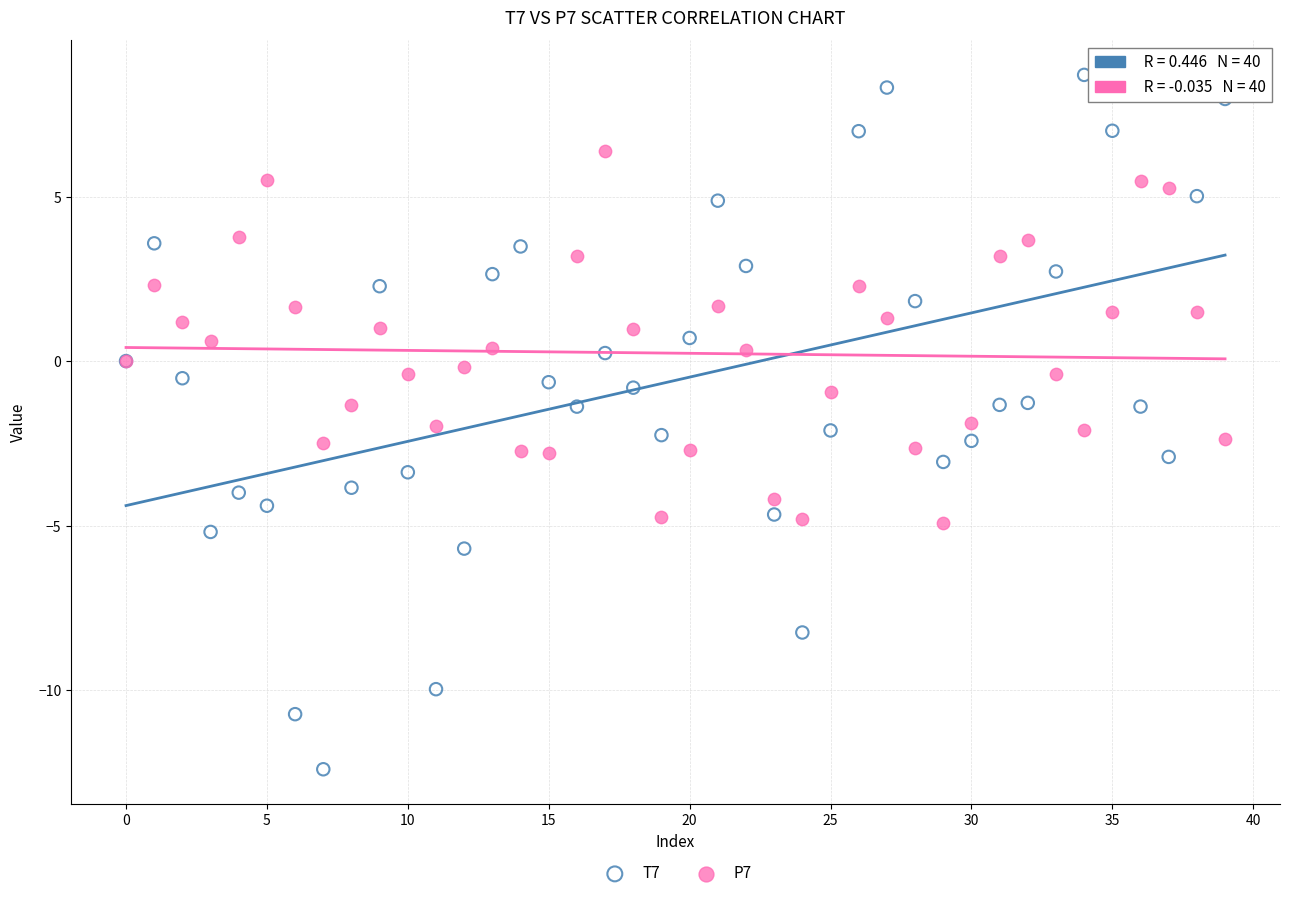

Which series reaches the maximum Y coordinate?

T7